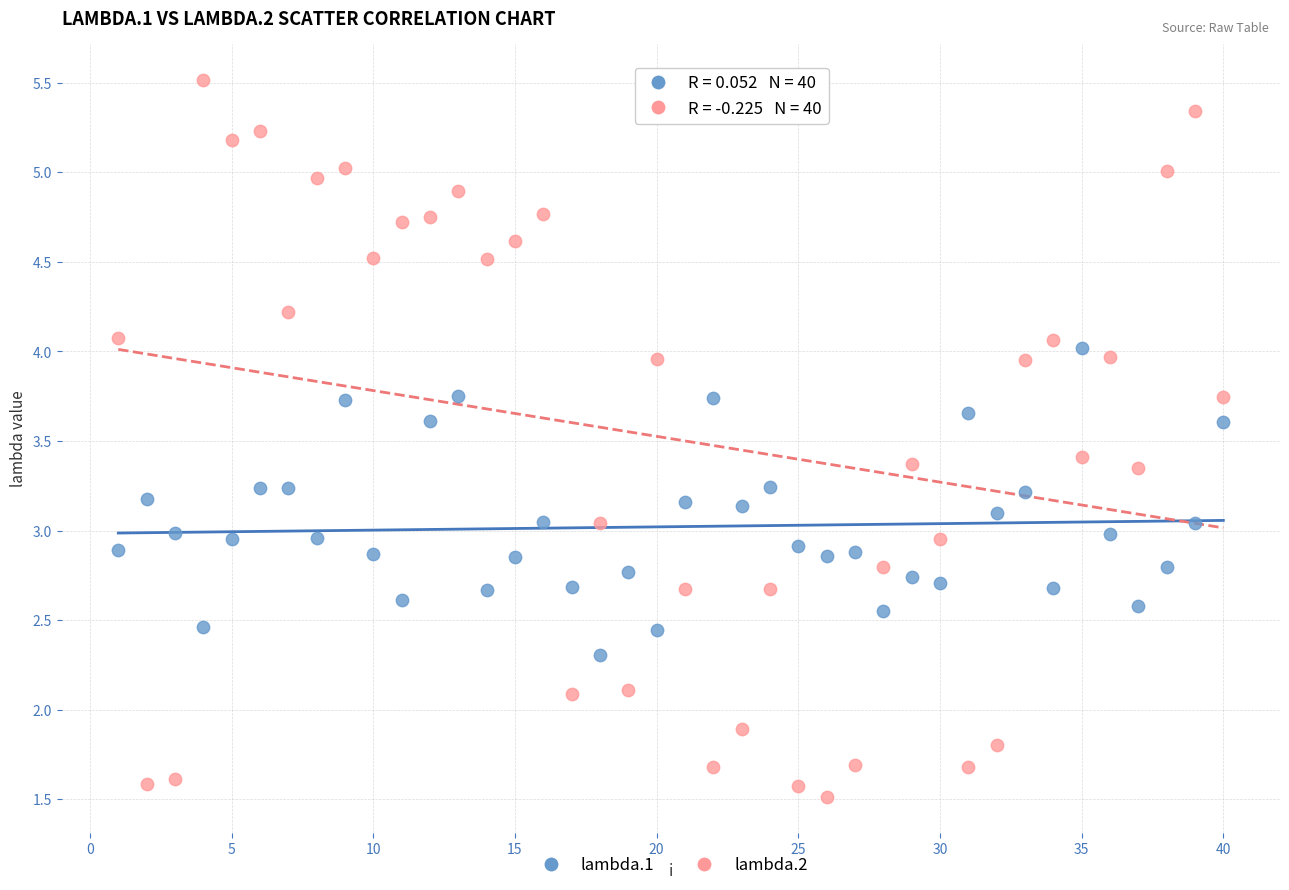

Across all data points, what is the range of X values (max minus min)?

39.0